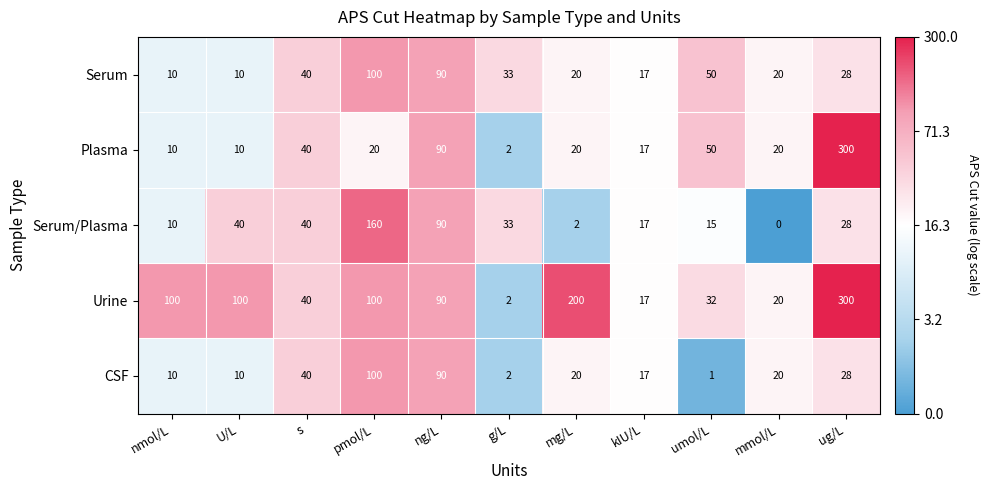

Between umol/L and ug/L, which series saw the biggest shift?

Urine